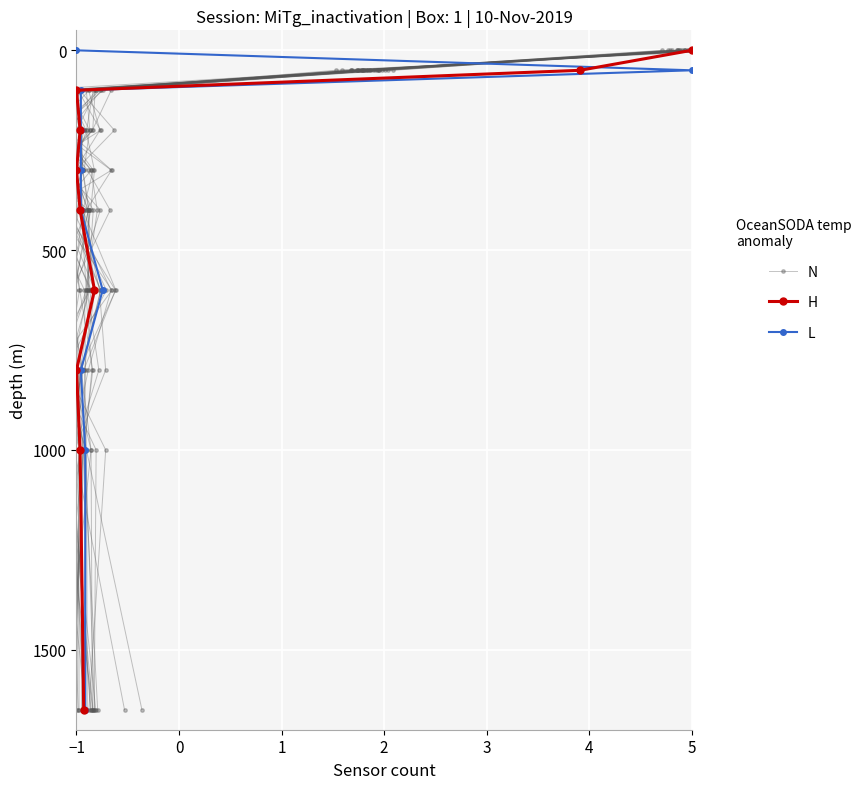

What is the difference between the second highest and second lowest values in the N series?

950